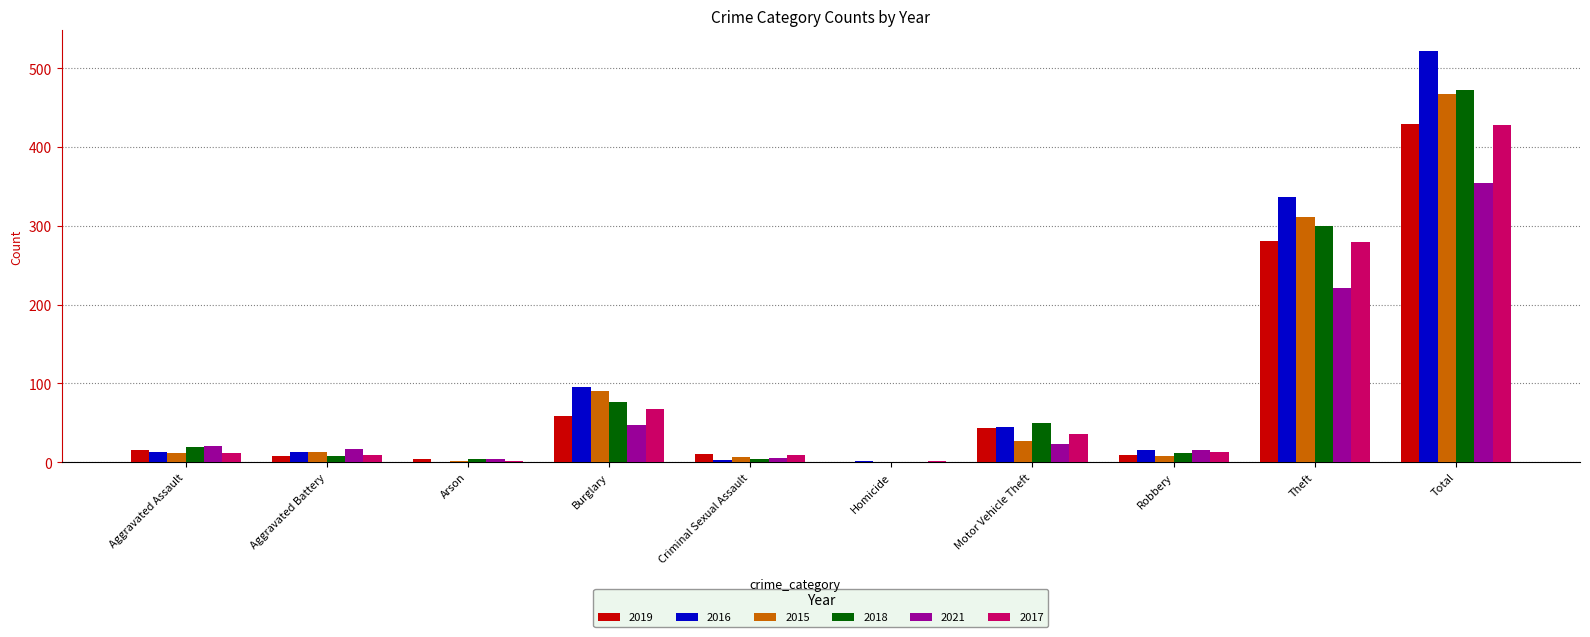

What is the approximate value of 2016 at Burglary, to the nearest 50?

100